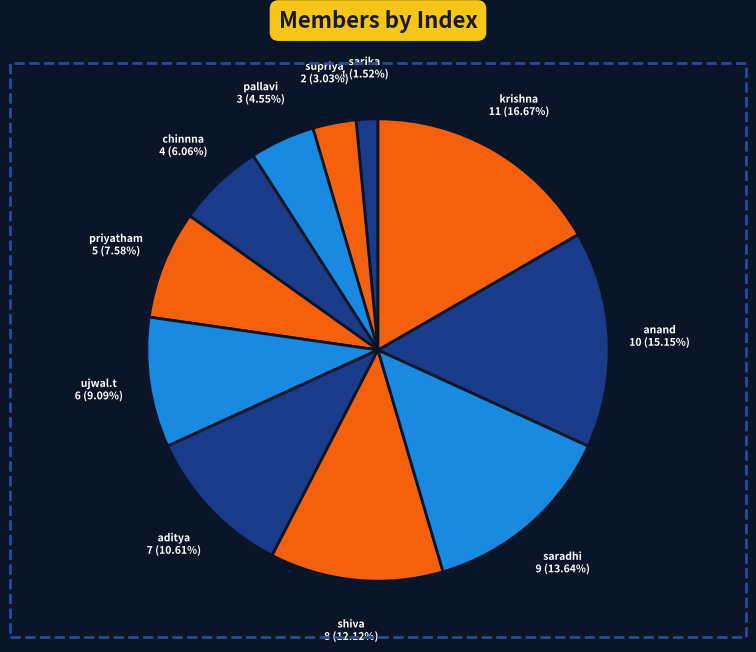

What is the total percentage of sarika and anand?

16.7%